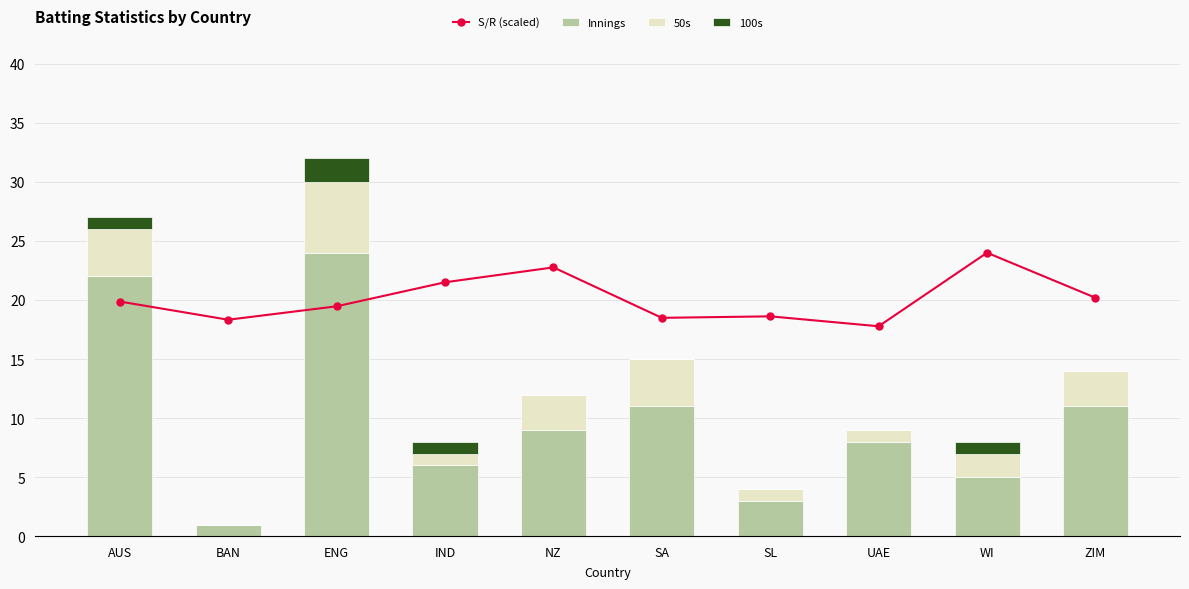

What is the total value across all series at SA?

33.5